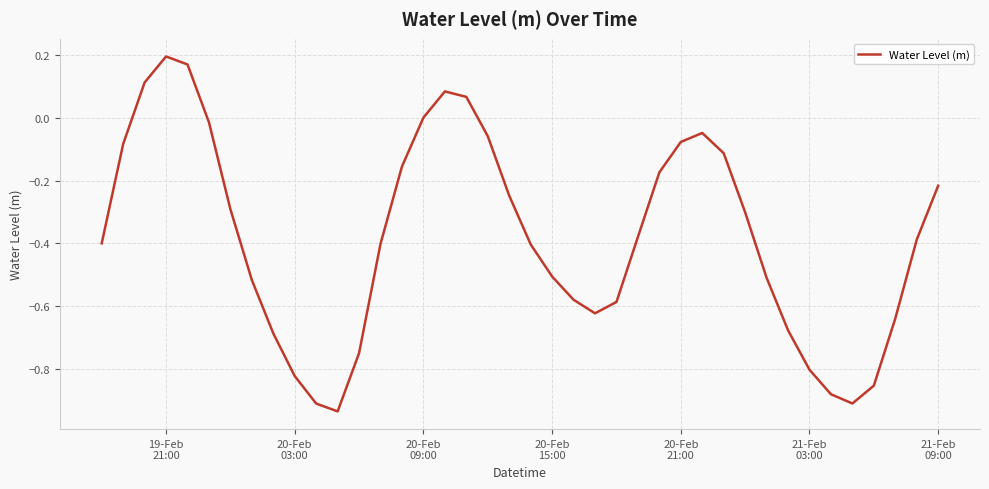

What is the difference between the maximum and minimum values?

1.1